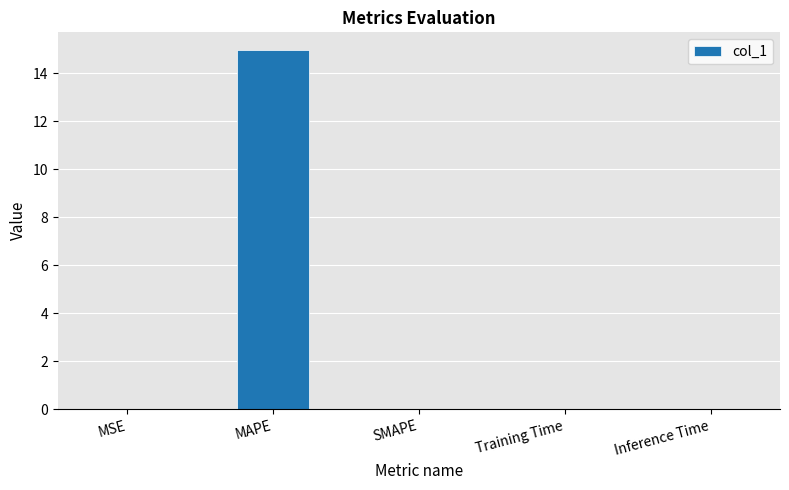

At which category does the chart reach its peak across all series?

MAPE